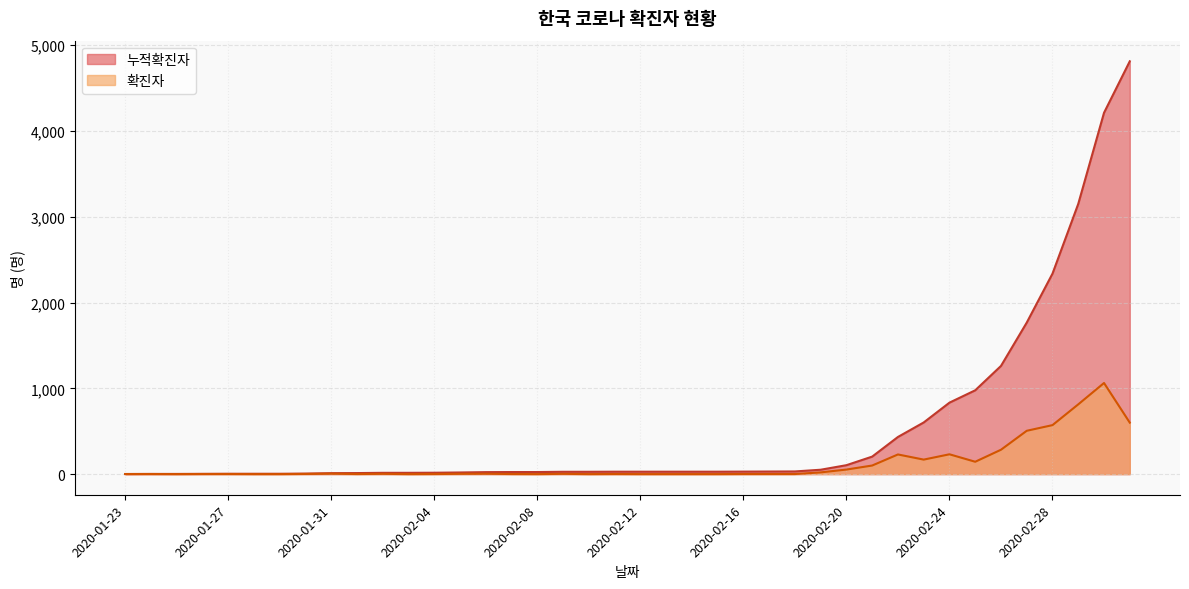

Read the 확진자 value at 2020-01-31.

5